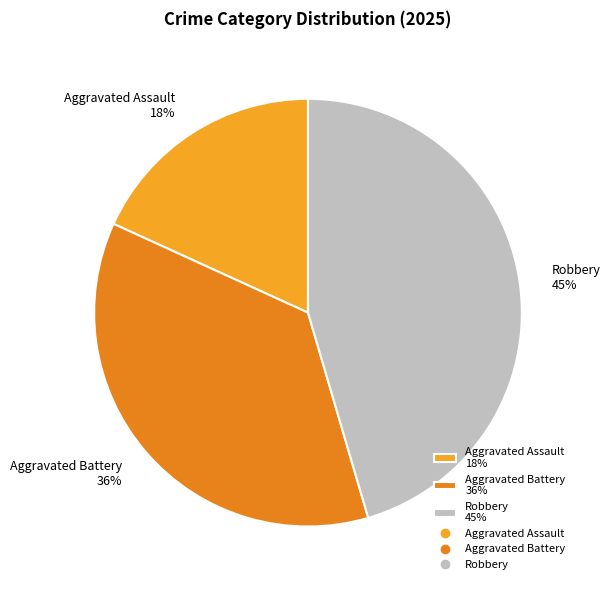

Approximately how many times larger is the value at Aggravated Battery 36% compared to Aggravated Assault 18%?

2.0